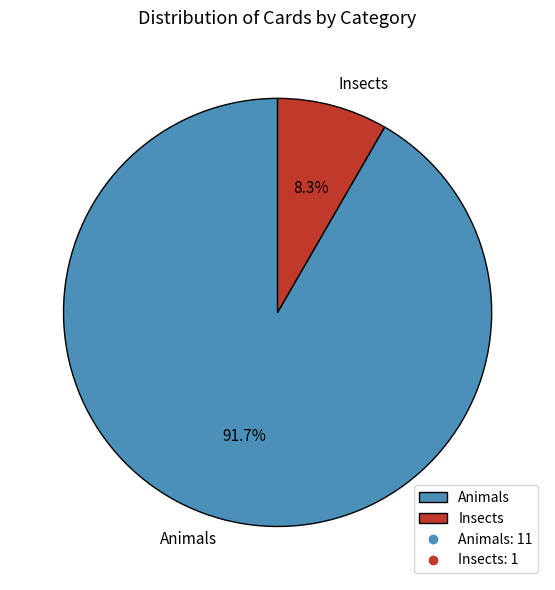

Which has a higher value, Animals or Insects?

Animals